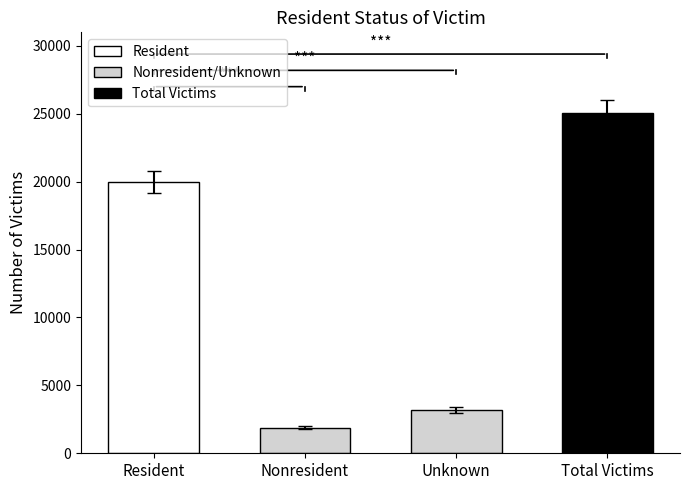

Is it true that the value at Unknown is 6109?

False